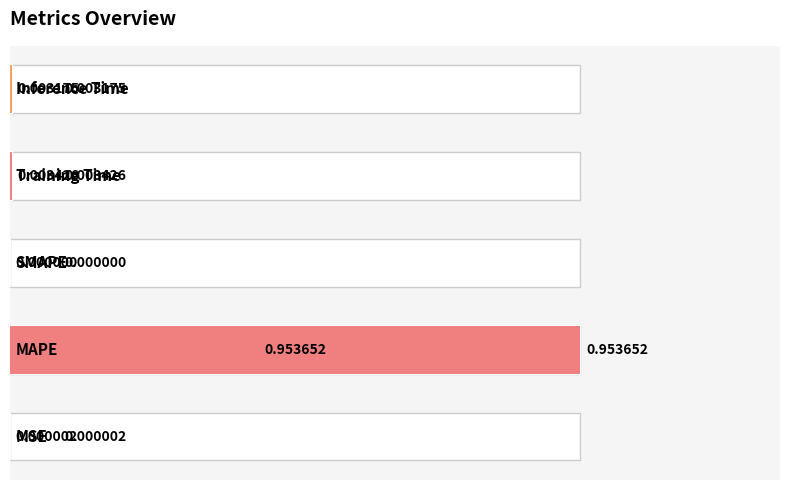

Where is the data nearest to the value 0?

2